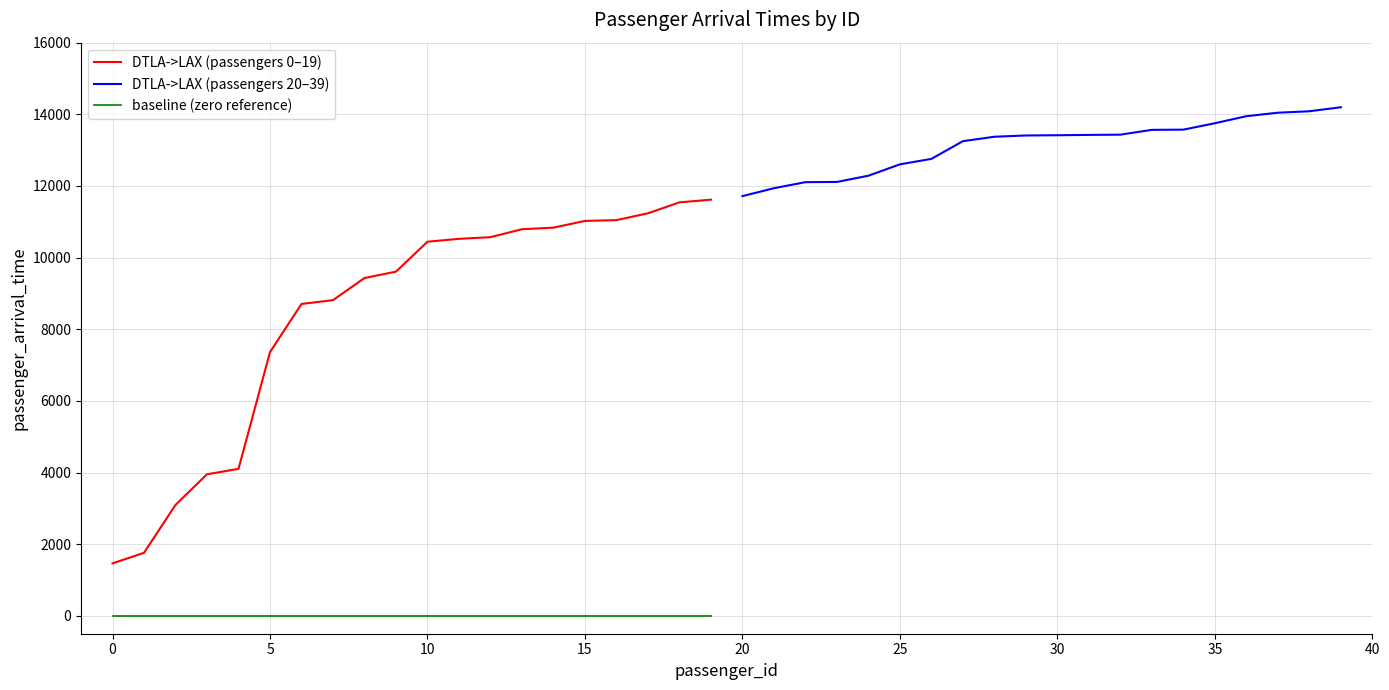

Rank the series by their average value, from highest to lowest.

DTLA->LAX (passengers 20–39), DTLA->LAX (passengers 0–19), baseline (zero reference)